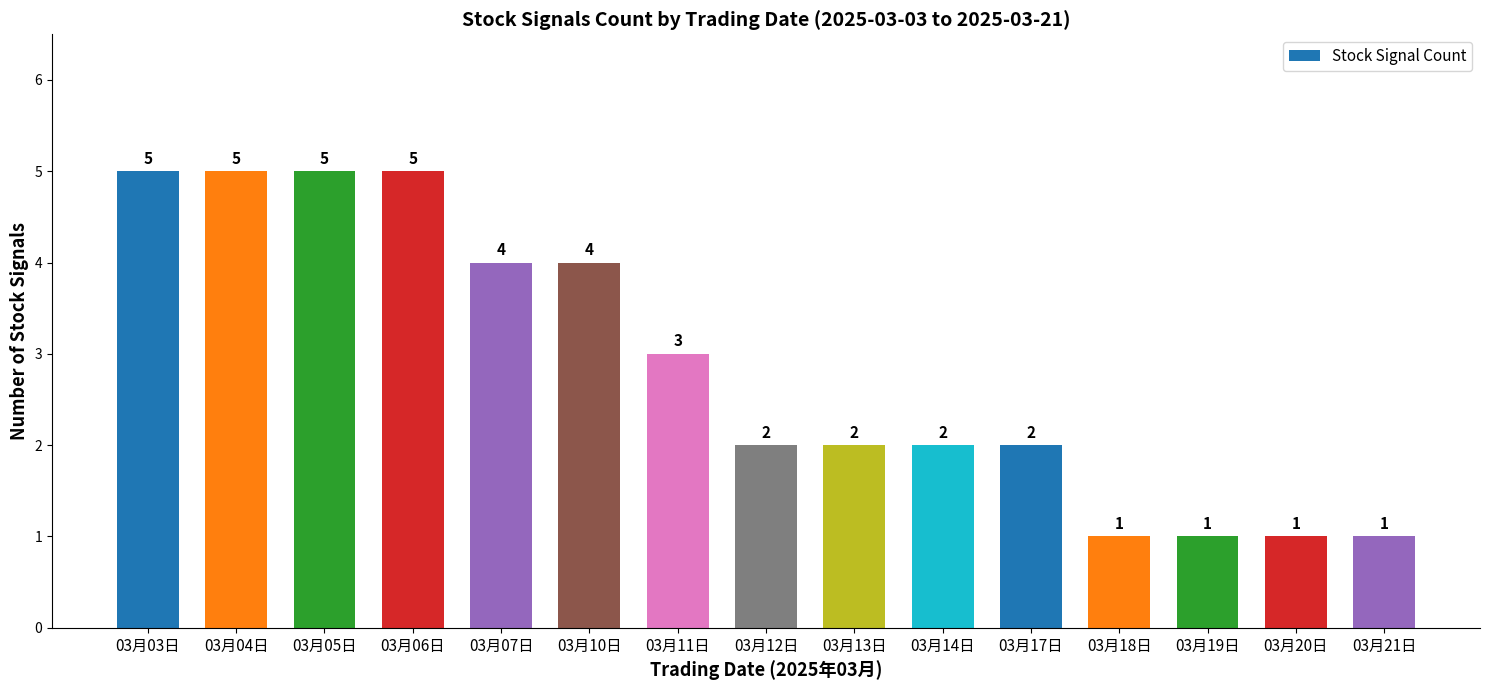

The value at 03月04日 is 9. True or false?

False